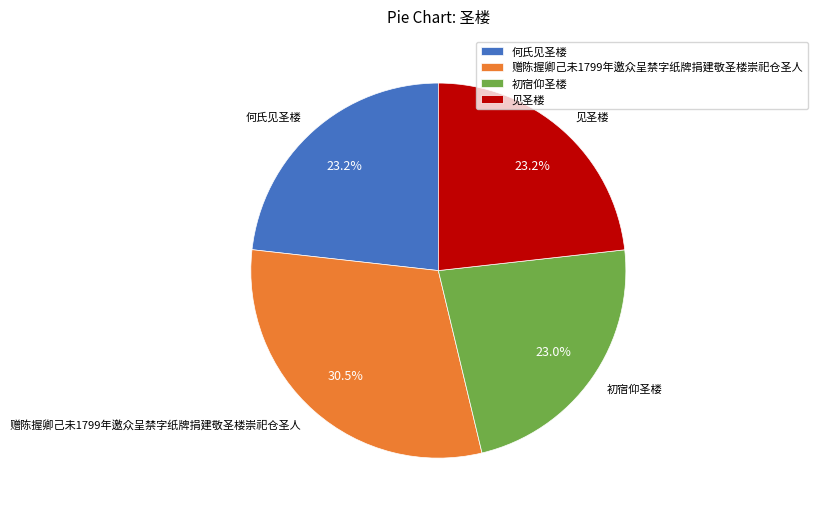

Approximately how many times larger is the value at 赠陈握卿己未1799年邀众呈禁字纸牌捐建敬圣楼崇祀仓圣人 compared to 何氏见圣楼?

1.3